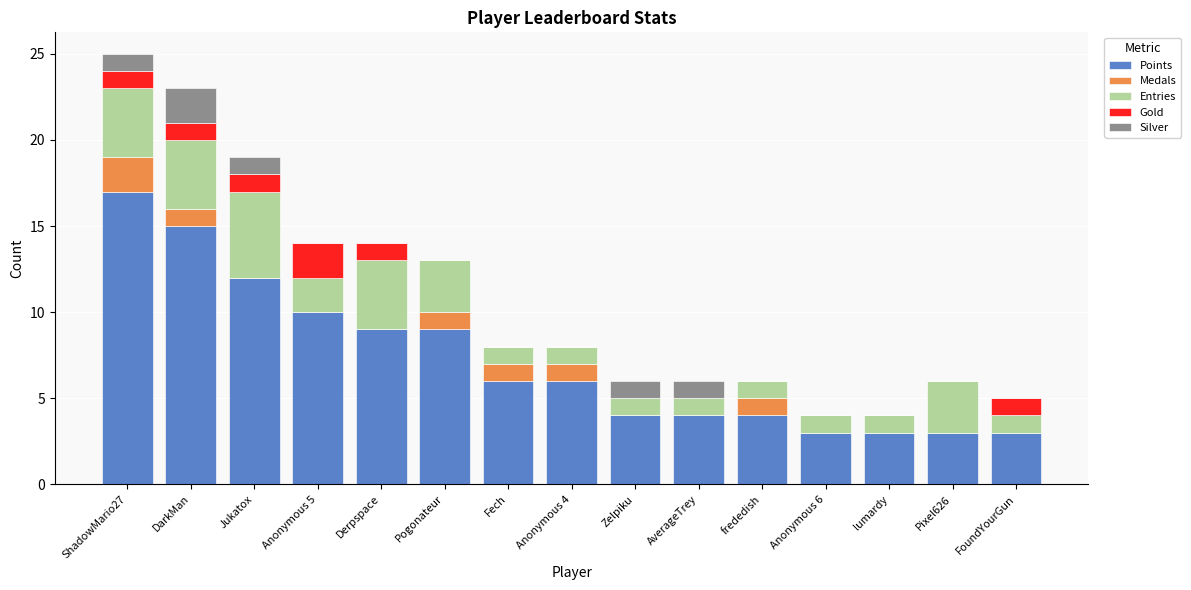

At which label does Points reach its peak?

ShadowMario27